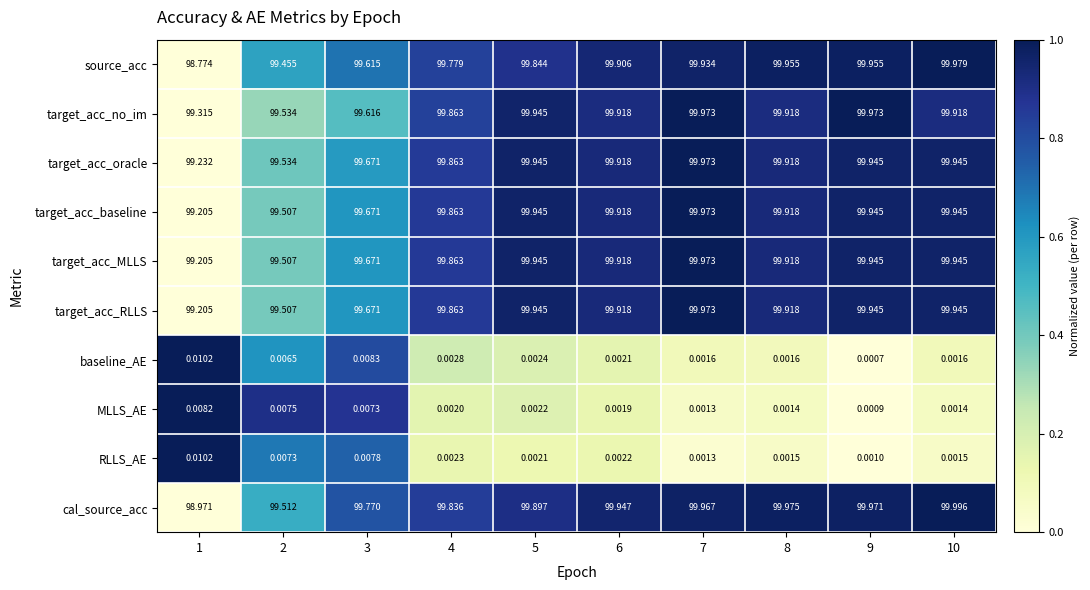

At how many categories does at least one series exceed 0?

10